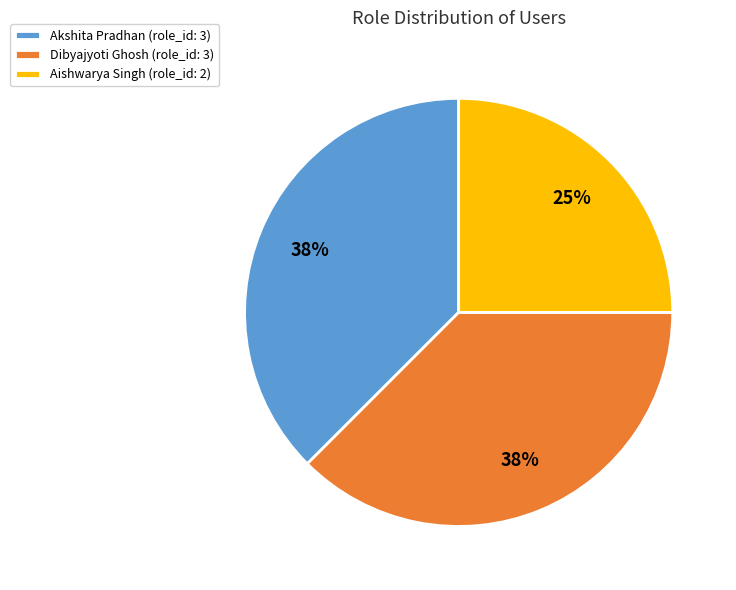

Which category has the smallest portion of the pie?

Aishwarya Singh